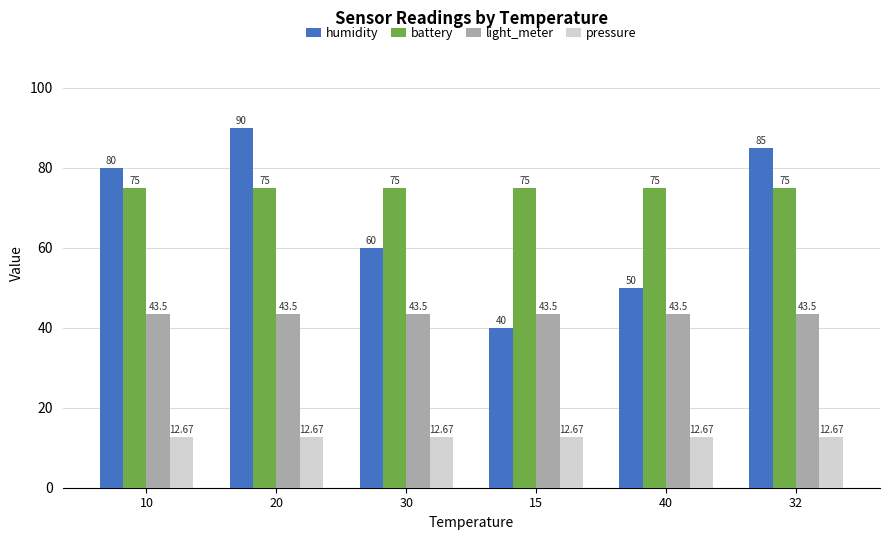

What is the lowest value of the humidity series?

40.0